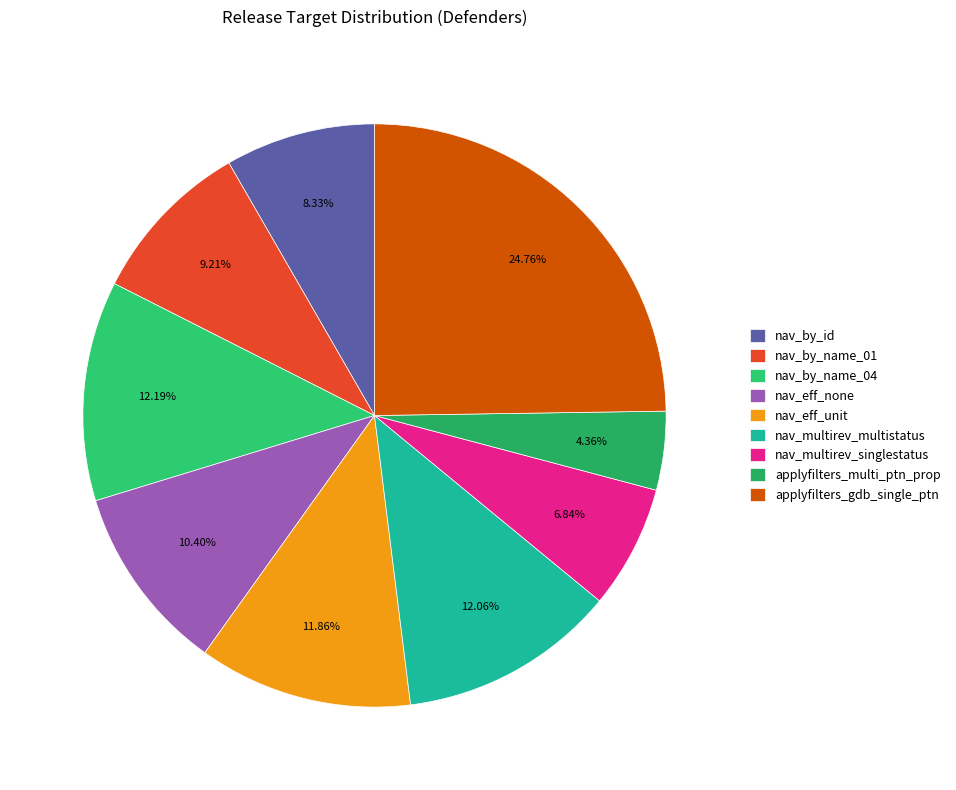

Is there a majority slice in this chart?

No